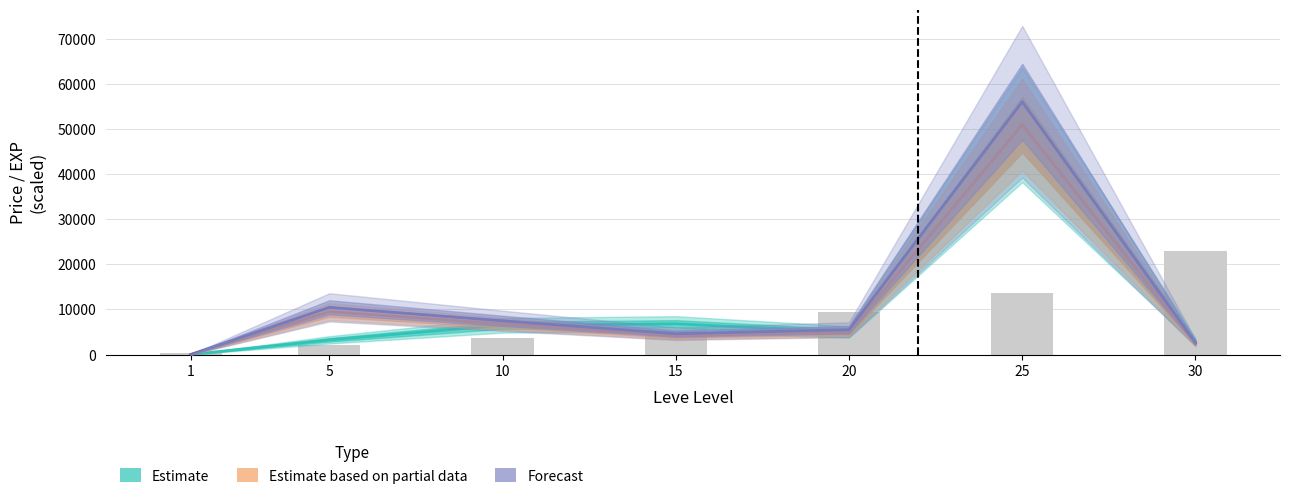

Rank the categories by Forecast value from highest to lowest.

25, 5, 10, 20, 15, 30, 1